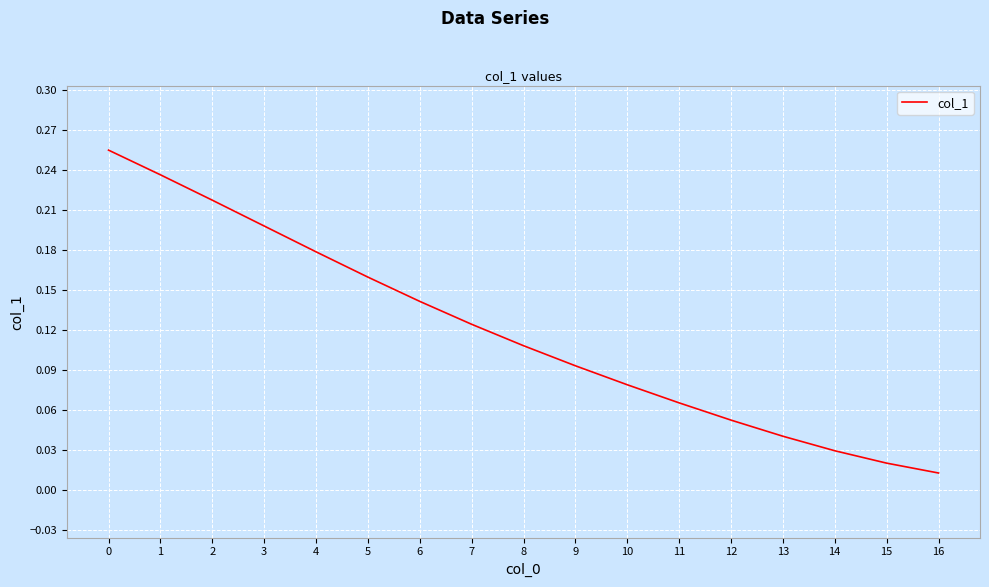

At which label is the value closest to 0?

16